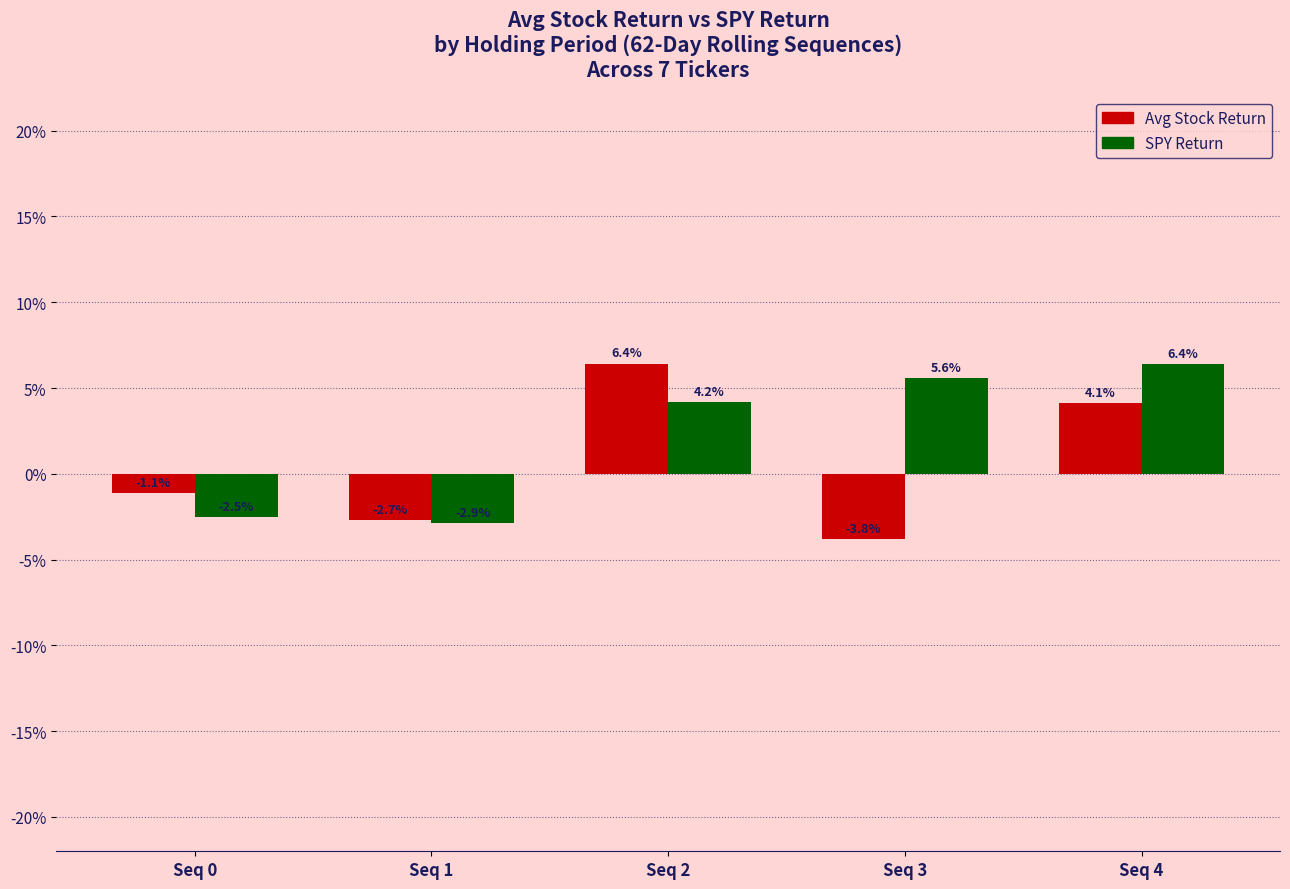

Does the chart contain stacked bars?

No